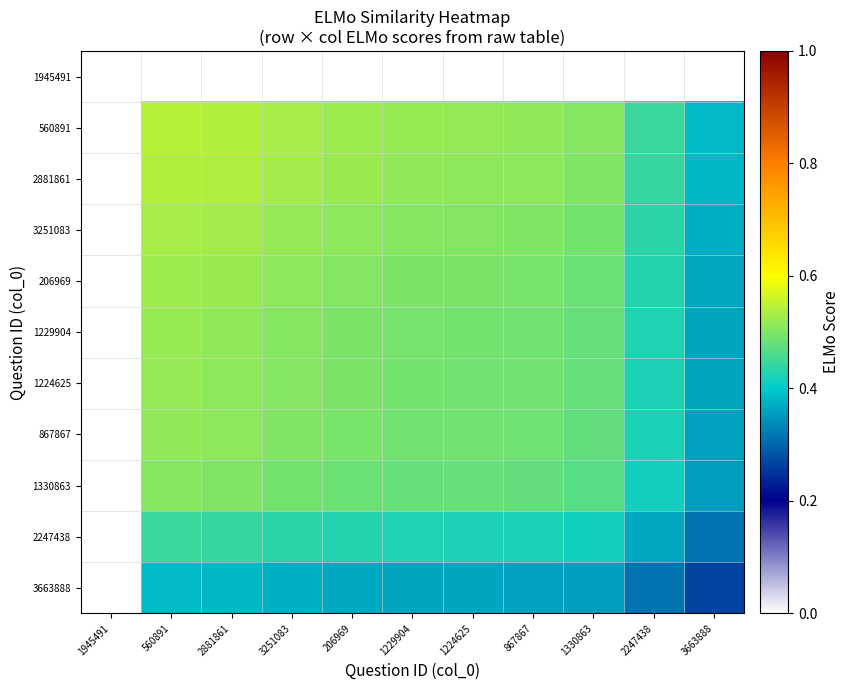

Which has a higher value, 206969 or 1330863?

206969